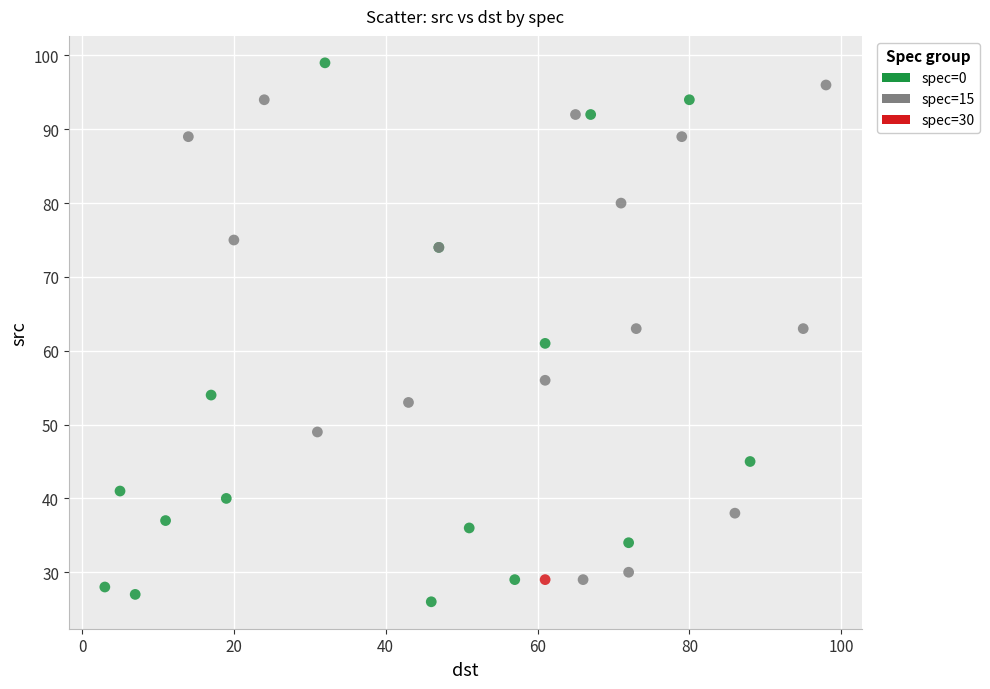

What are all the series names shown in the legend?

spec=0, spec=15, spec=30